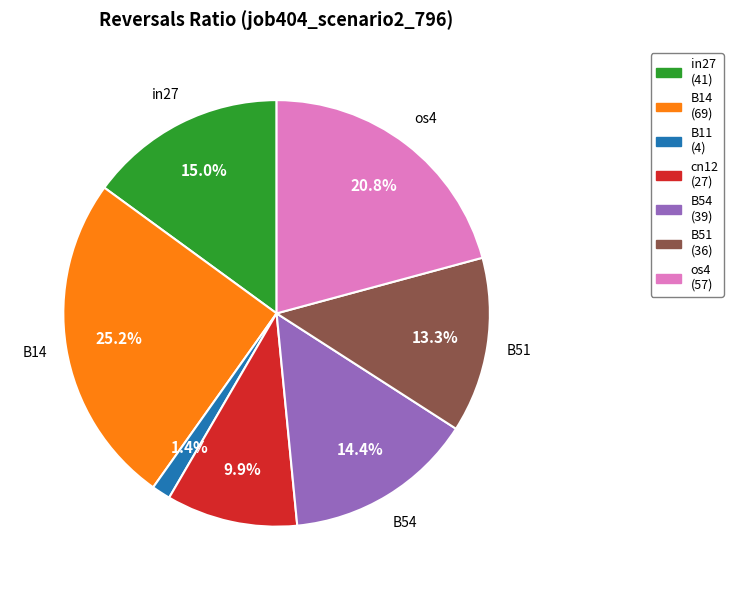

What percentage is NOT represented by B14?

74.8%